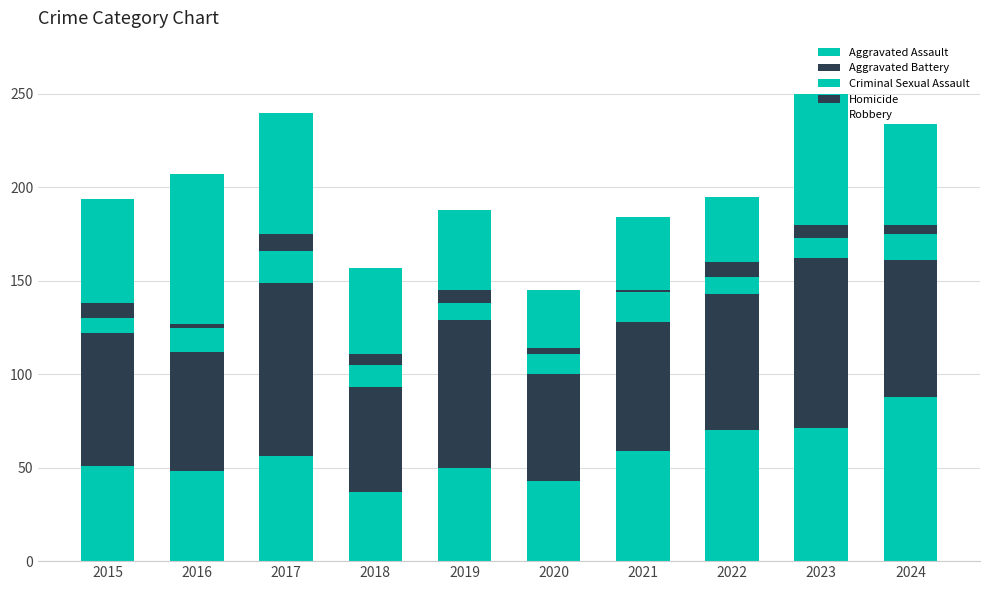

Which has a higher value, 2022 or 2020?

2022